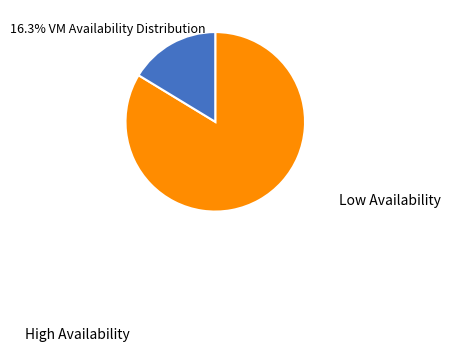

Does any single category account for the majority?

Yes